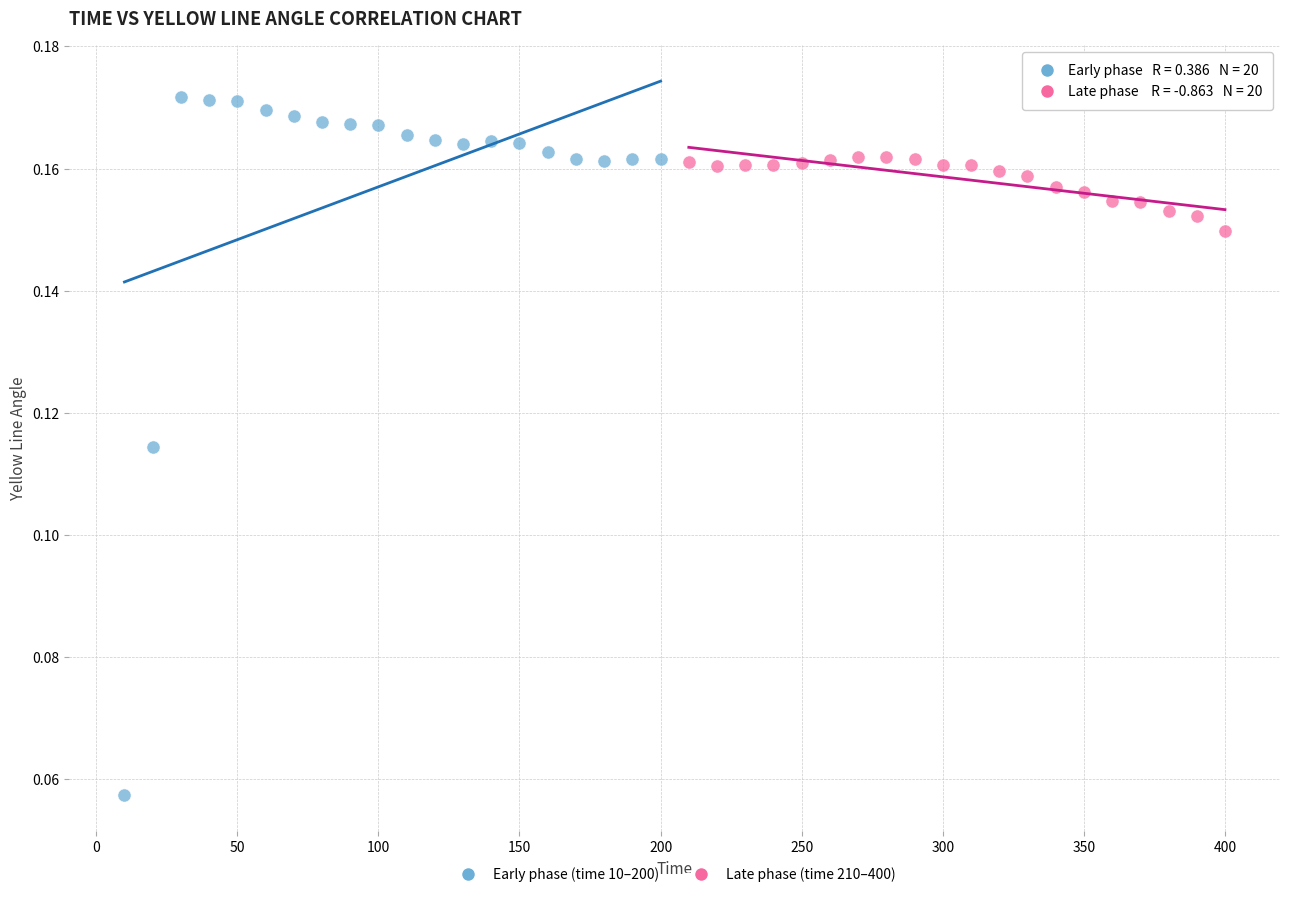

Which series contains the highest Y value?

Early phase (time 10–200)